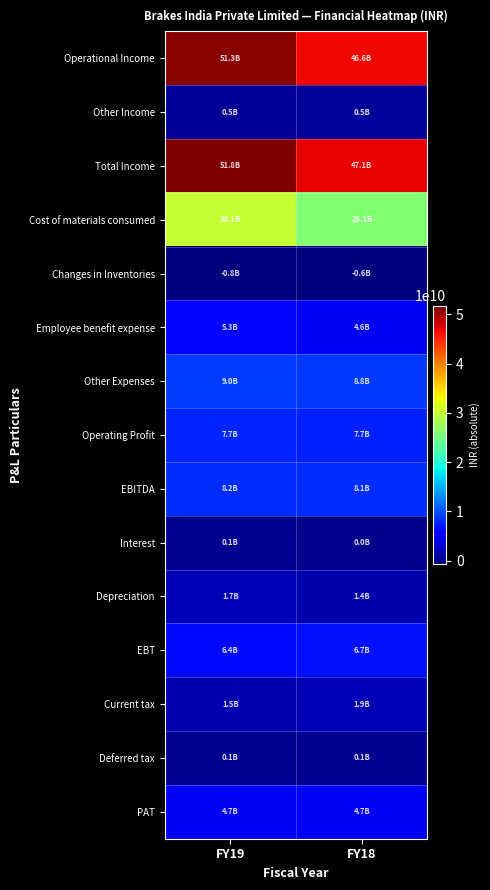

At how many categories does at least one series exceed 34866802630?

2